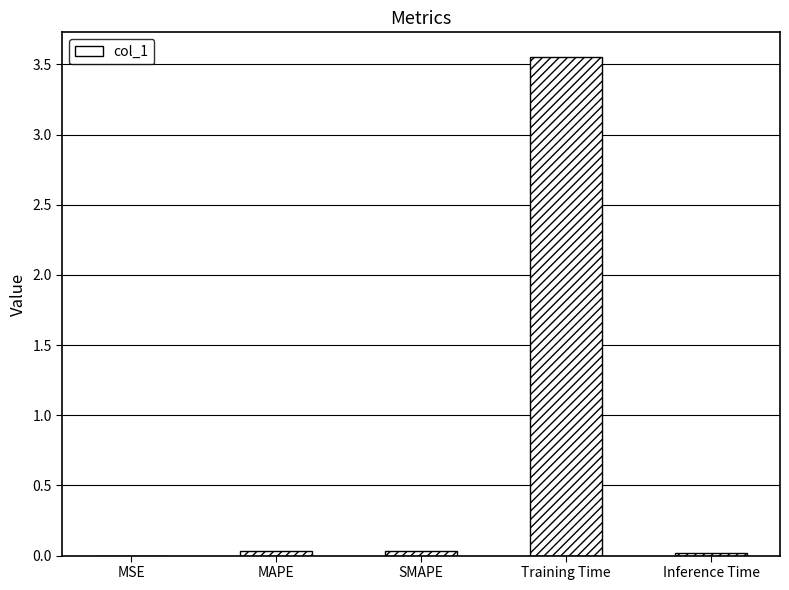

At which category does the chart reach its peak across all series?

Training Time